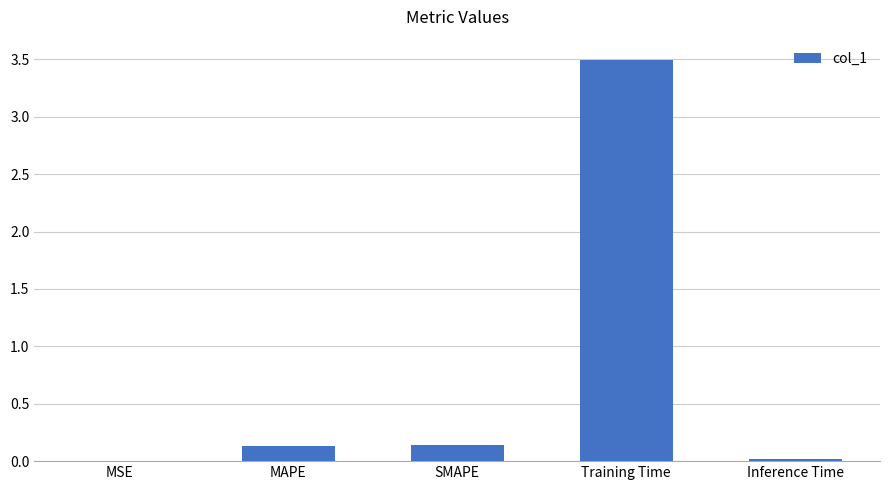

What is the maximum value shown in the chart?

3.5